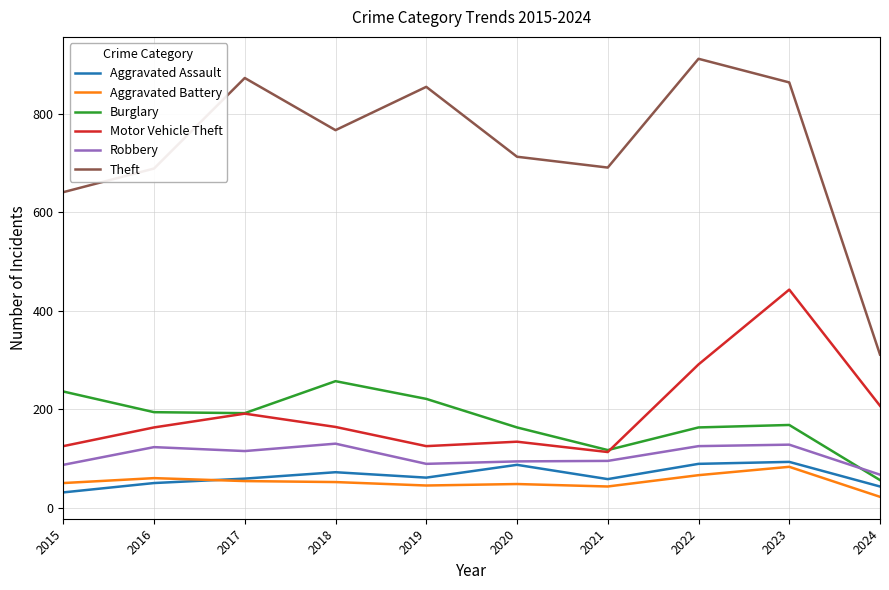

What is the minimum value shown in the chart?

22